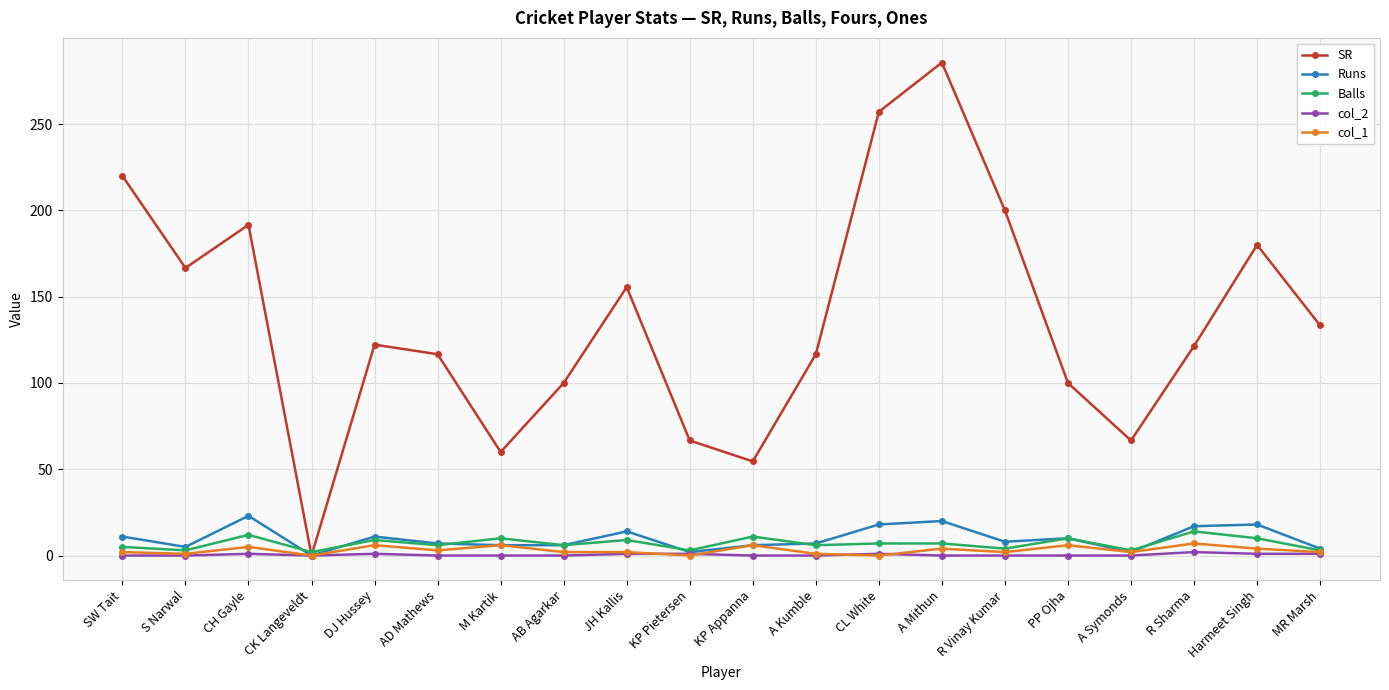

What is the label of the 12th point from the right?

JH Kallis